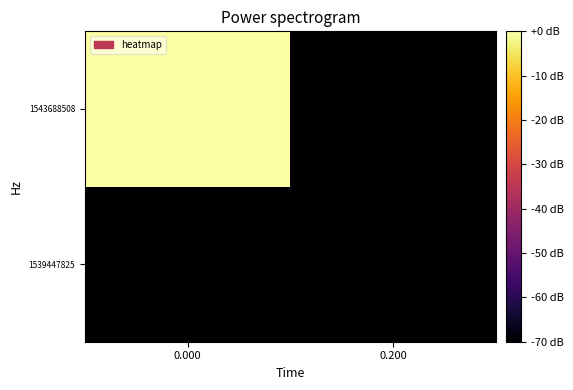

Reading right to left, extract all data points from this chart.

1539447825: 0.200=-70.0	0.000=-70.0
1543688508: 0.200=-70.0	0.000=-0.0